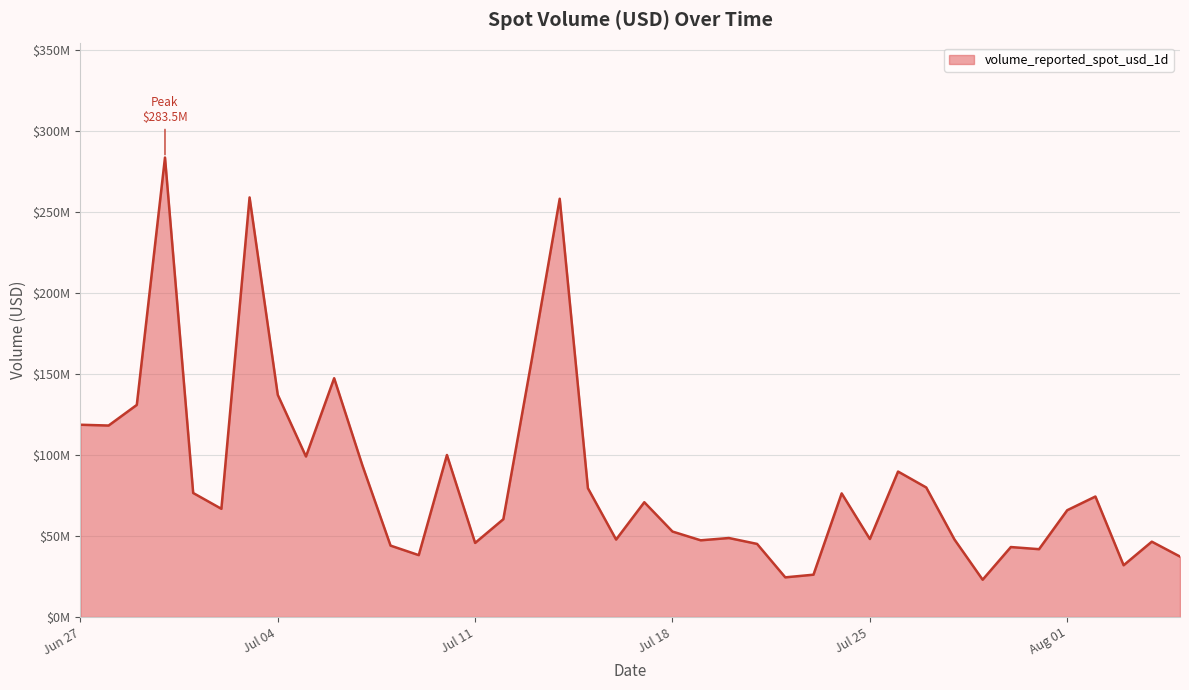

Where is the data nearest to the value 153256045?

2023-07-13